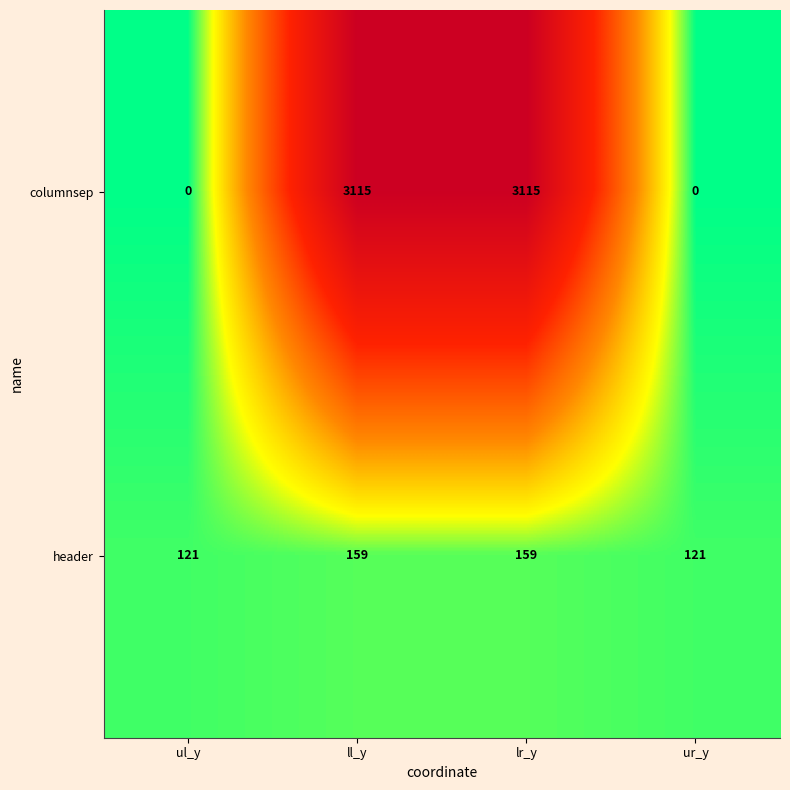

Reading left to right, extract all data points from this chart.

columnsep: ul_y=0	ll_y=3115	lr_y=3115	ur_y=0
header: ul_y=121	ll_y=159	lr_y=159	ur_y=121